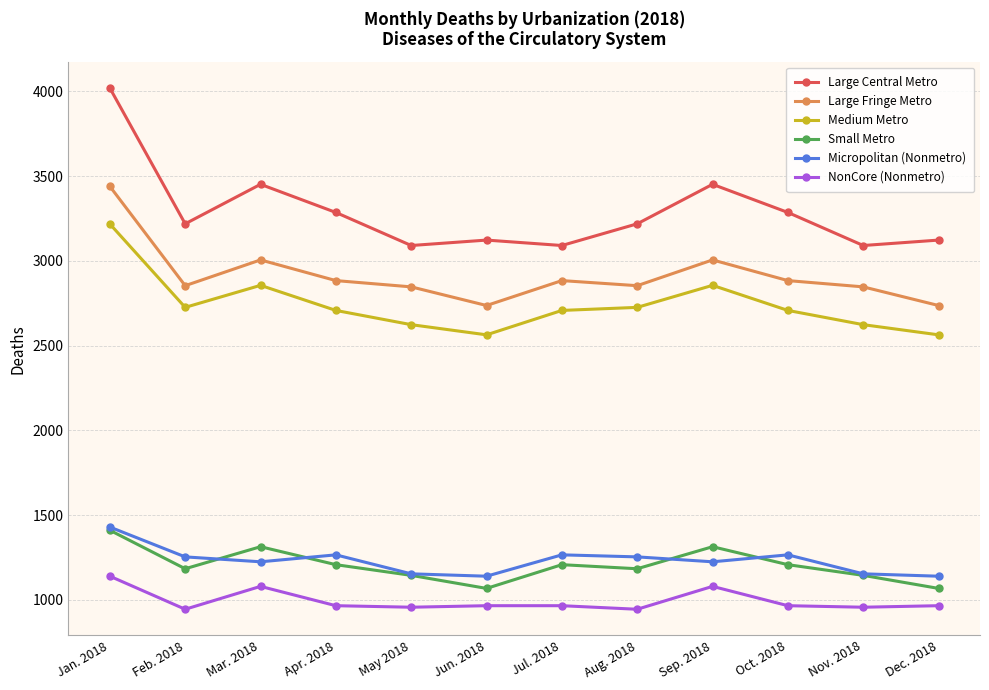

At which label does Small Metro first exceed 1207?

Jan. 2018